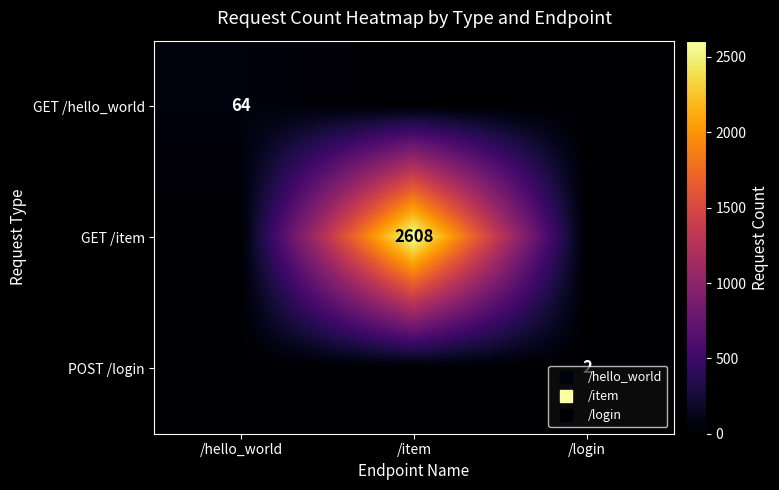

Where is POST /login nearest to the value 1?

/hello_world